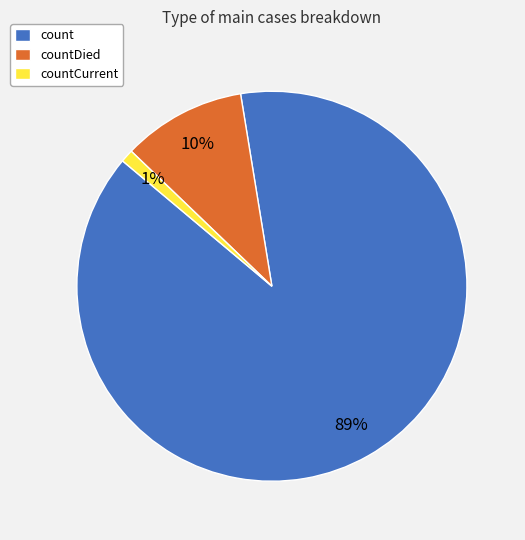

Approximately how many times larger is the value at countCurrent compared to countDied?

0.1